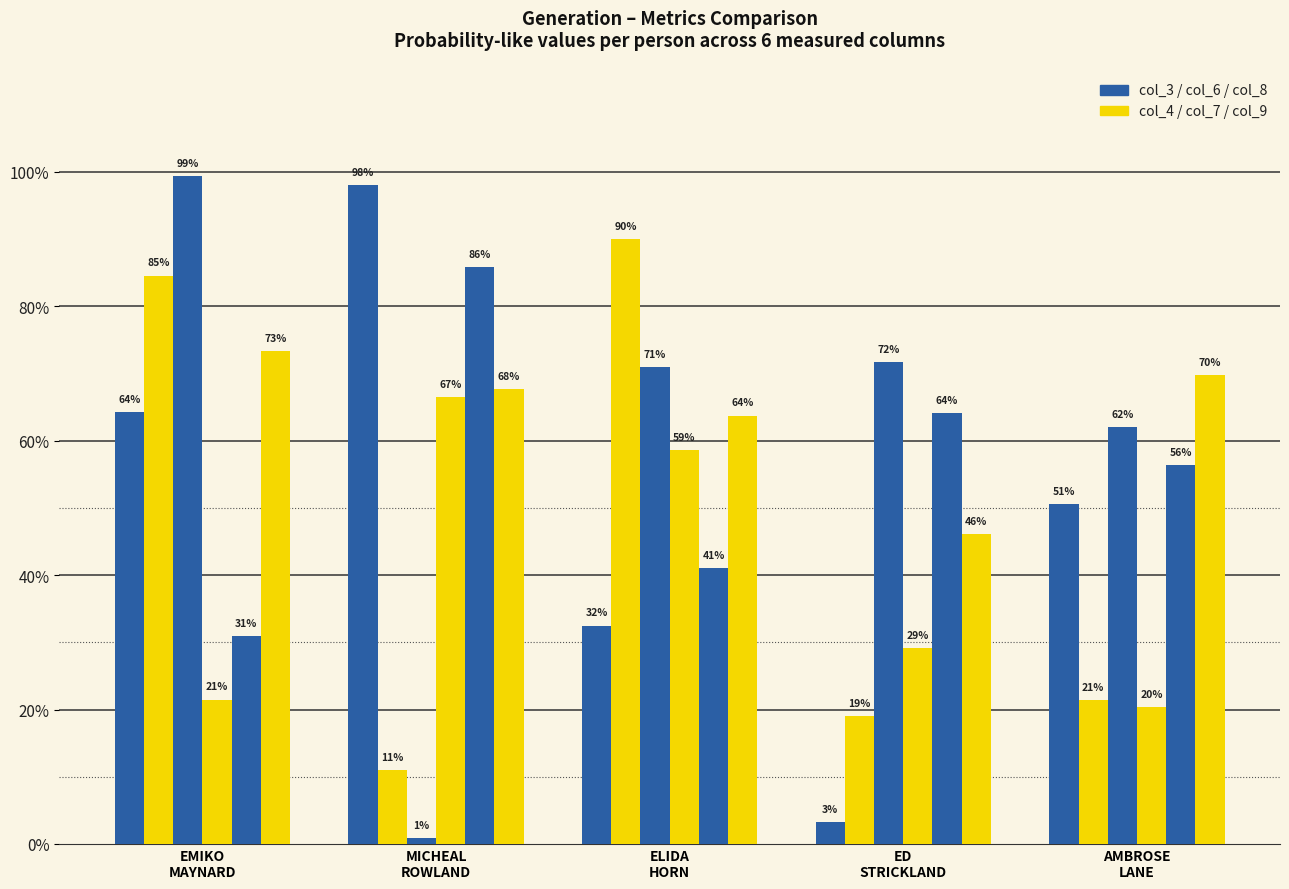

Are the bars grouped side by side (vs. stacked)?

Yes